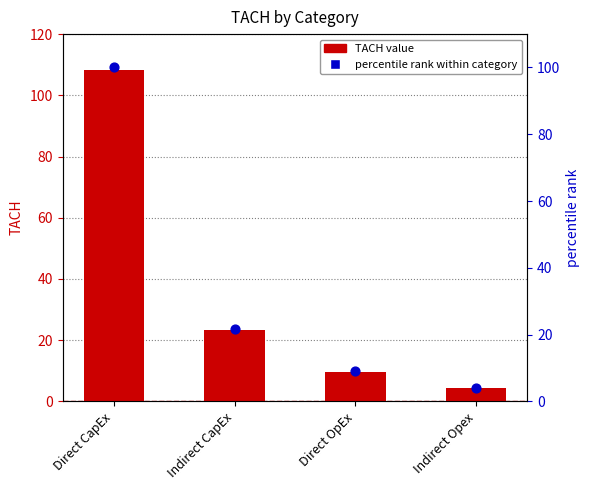

Which series contains the highest Y value?

TACH